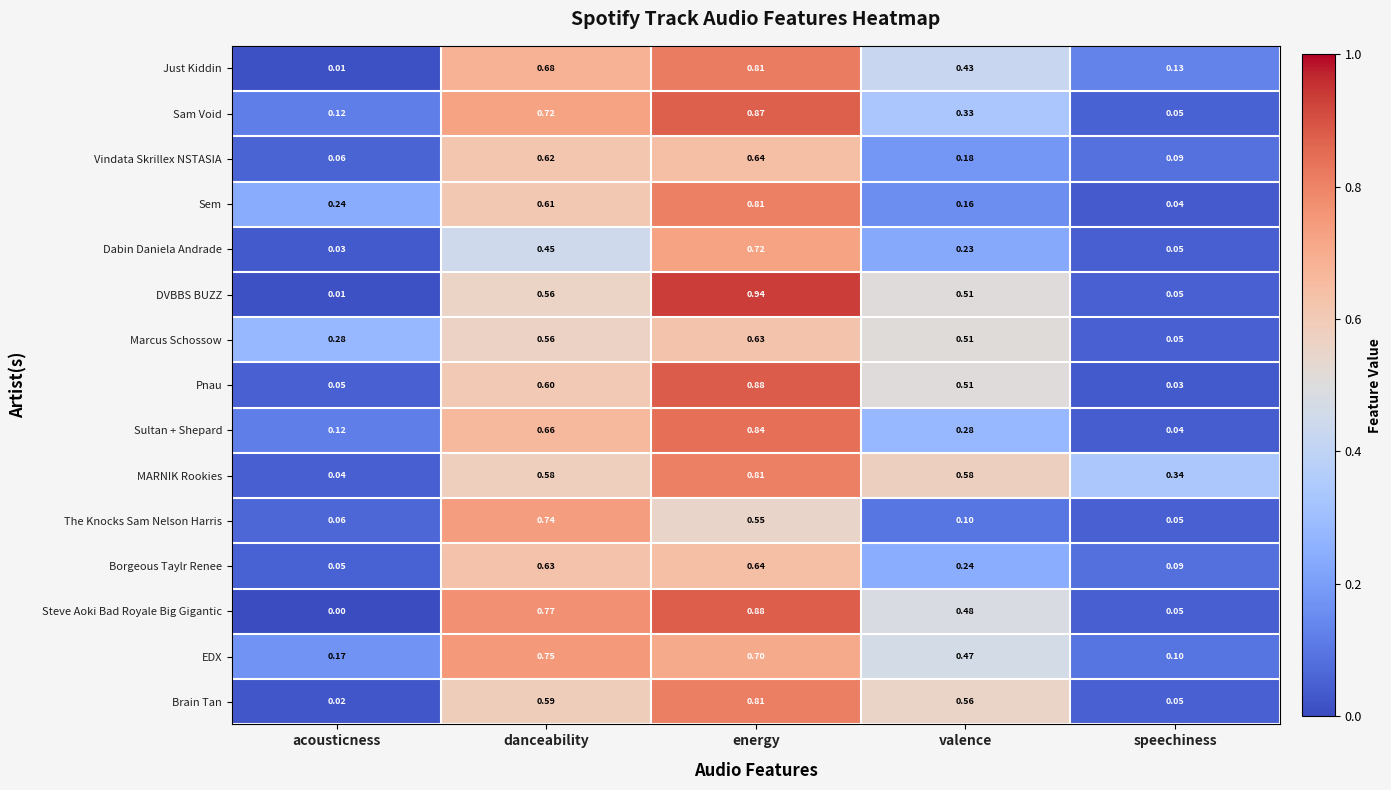

Which series has the widest spread of values?

DVBBS BUZZ